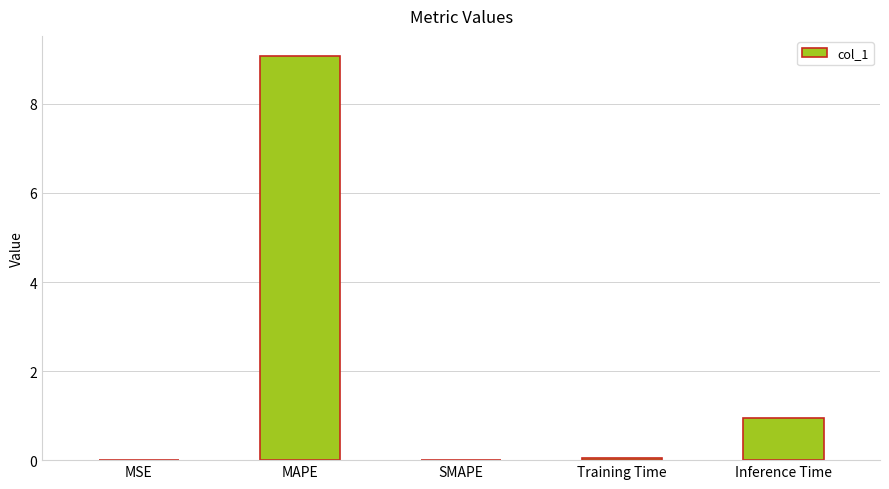

What is the sum of the values at MAPE and SMAPE?

9.1